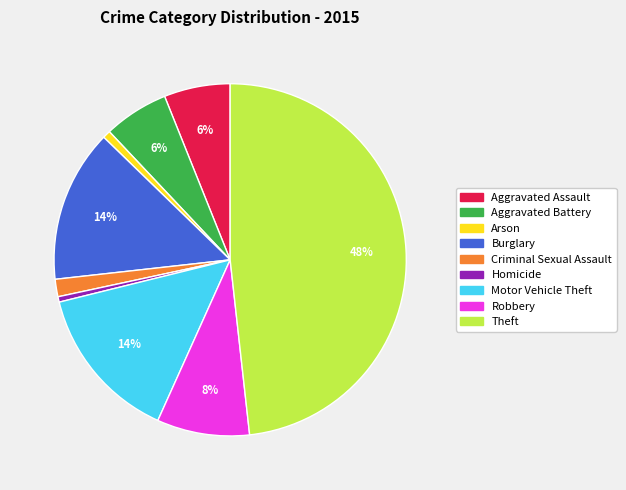

Is it true that Theft is 48% of the pie?

True